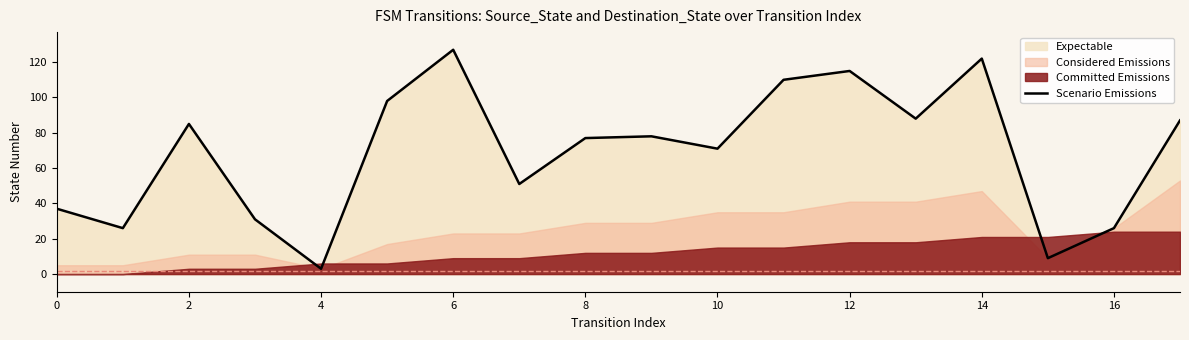

Reading left to right, transcribe all the data shown in this chart.

37	26	85	31	3	98	127	51	77	78	71	110	115	88	122	9	26	87